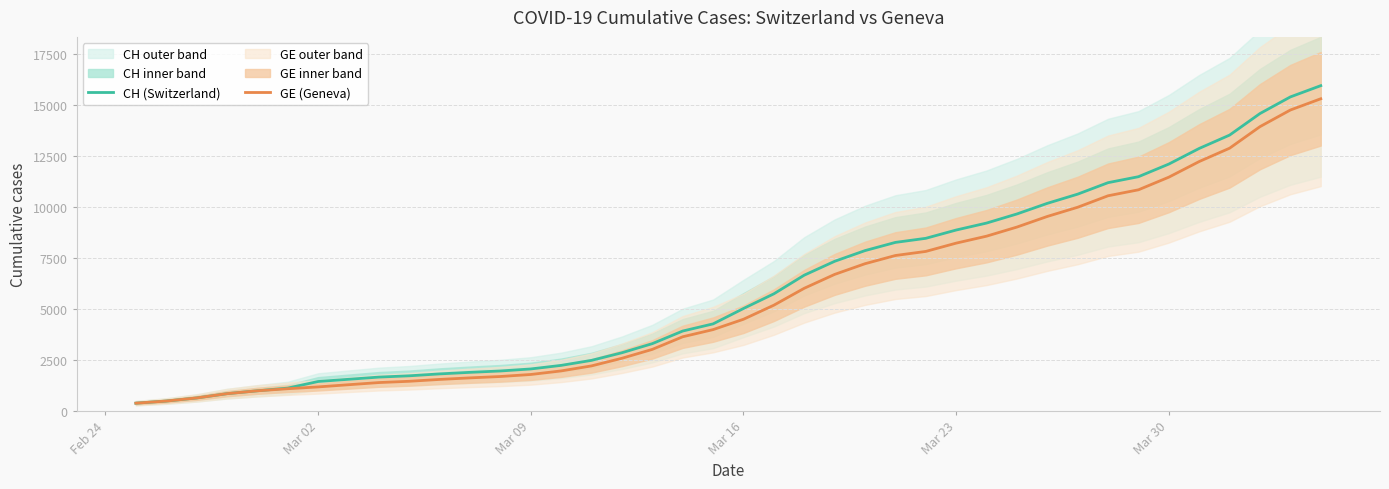

What is the lowest value of the GE (Geneva) series?

375